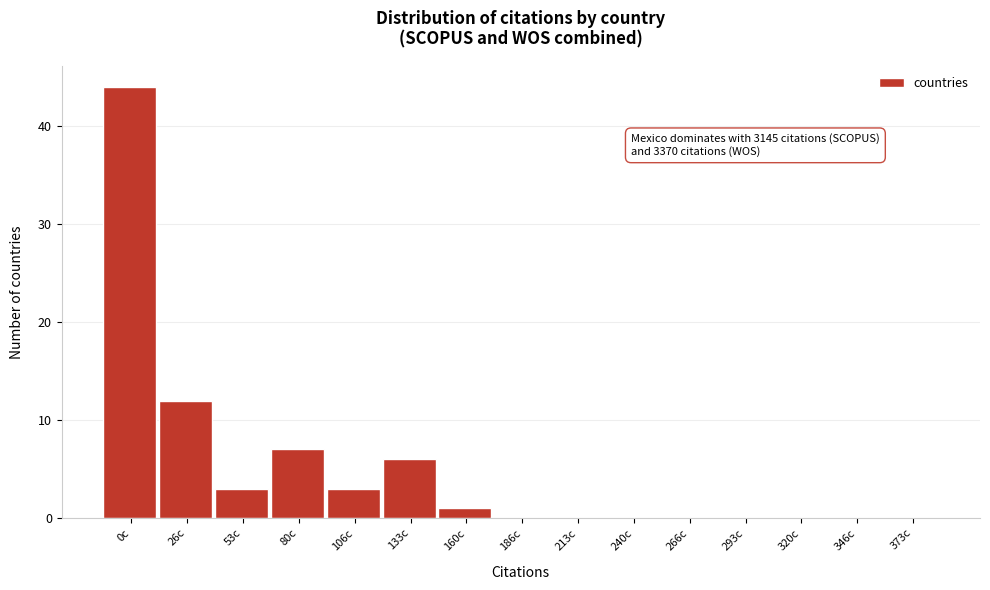

Reading right to left, what are all the values shown in this chart?

373c=0	346c=0	320c=0	293c=0	266c=0	240c=0	213c=0	186c=0	160c=1	133c=6	106c=3	80c=7	53c=3	26c=12	0c=44